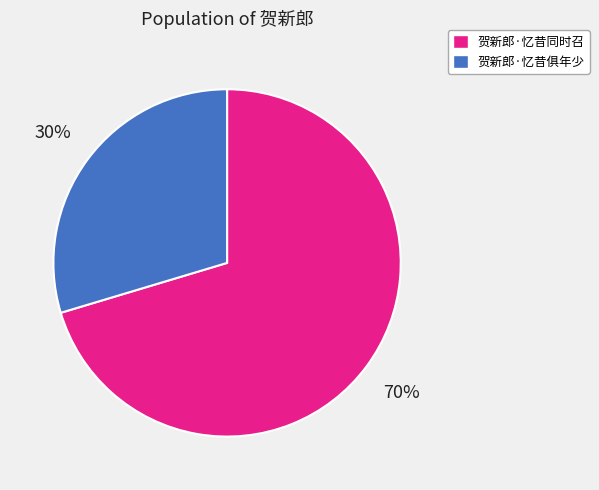

To the nearest percent, what is the average slice percentage?

50%